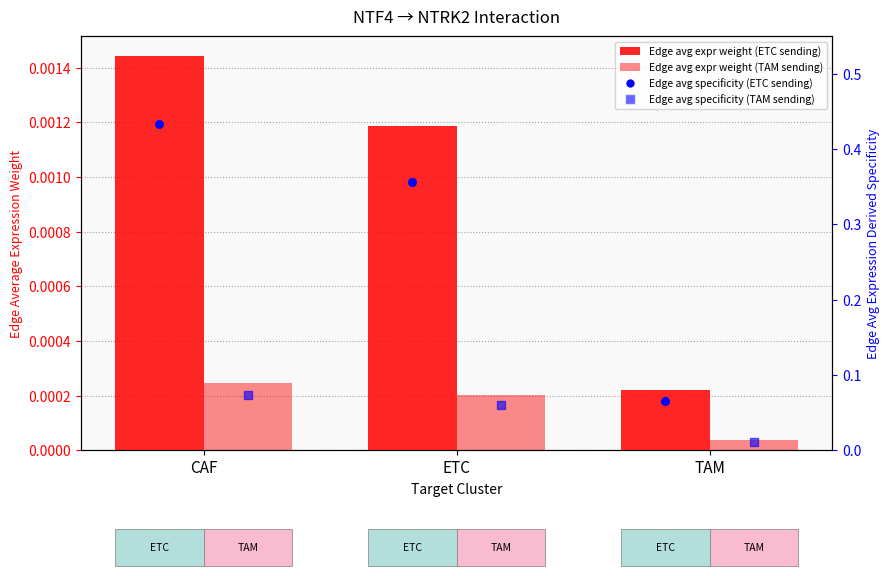

Which series has the widest spread of Y values?

Edge avg expr specificity (ETC sending)